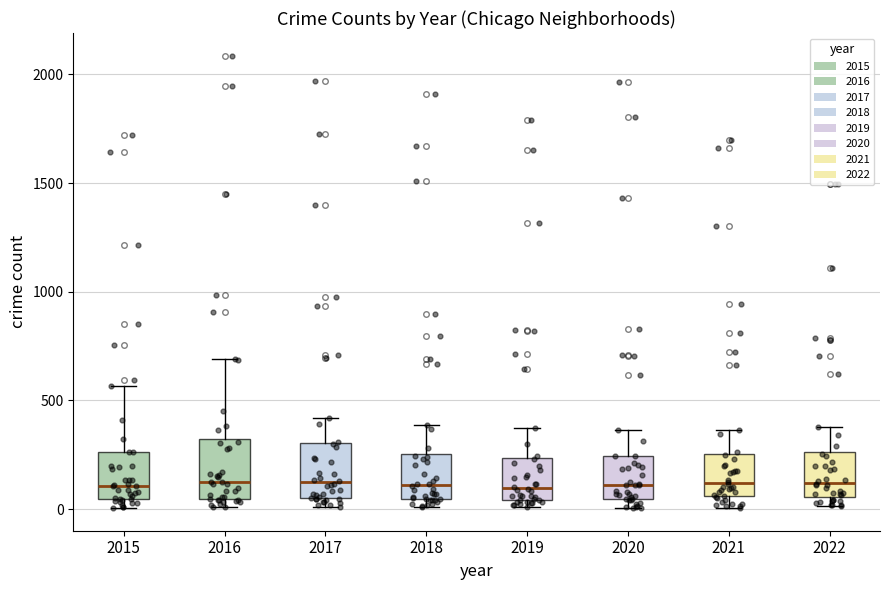

Reading left to right, read every box against the y-axis: the position of its median line, the range the box covers, and the ends of its whiskers. The values are not printed on the chart, so give them approximately, as read against the axis.

2015: median 100, box 50 to 250, whiskers 0 to 550
2016: median 150, box 50 to 300, whiskers 0 to 700
2017: median 100, box 50 to 300, whiskers 0 to 400
2018: median 100, box 50 to 250, whiskers 0 to 400
2019: median 100, box 50 to 250, whiskers 0 to 400
2020: median 100, box 50 to 250, whiskers 0 to 350
2021: median 100, box 50 to 250, whiskers 0 to 350
2022: median 100, box 50 to 250, whiskers 0 to 400